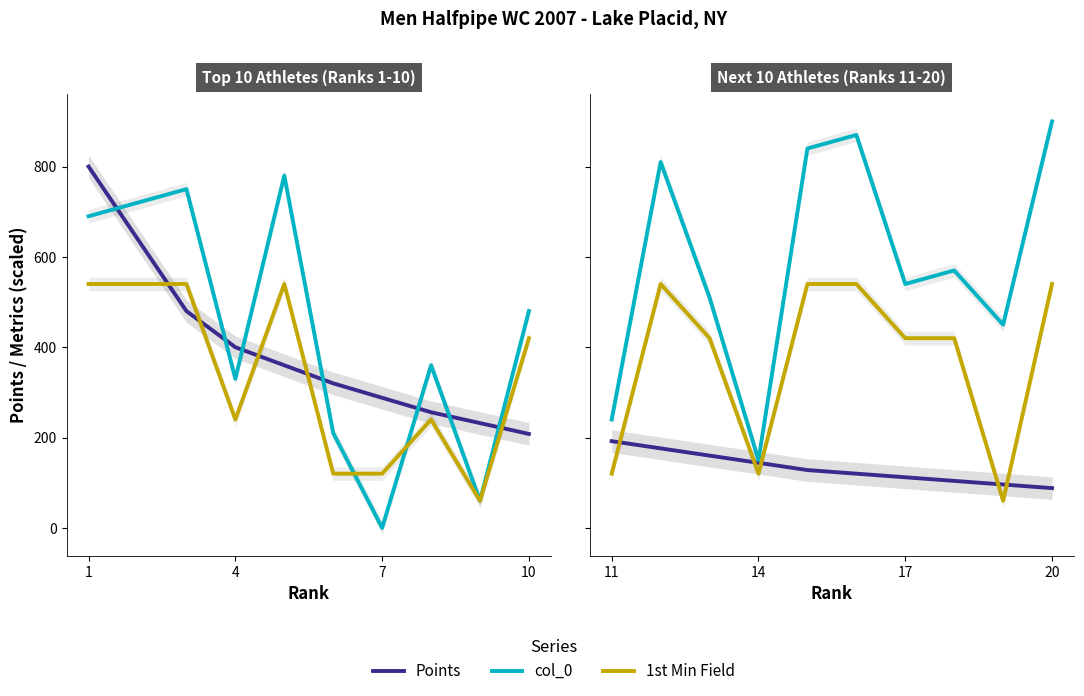

Which has a higher value, 1 or 7?

1